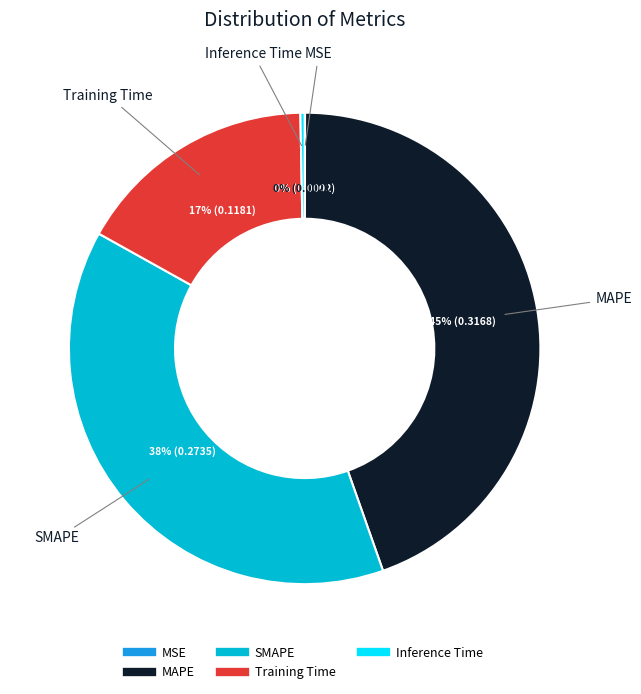

To the nearest percent, what is the average slice percentage?

20%